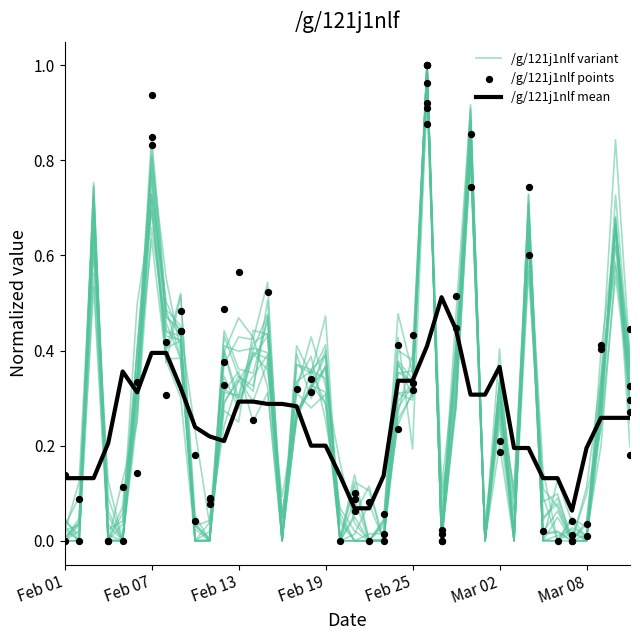

Between 21 and 12, which is larger?

12